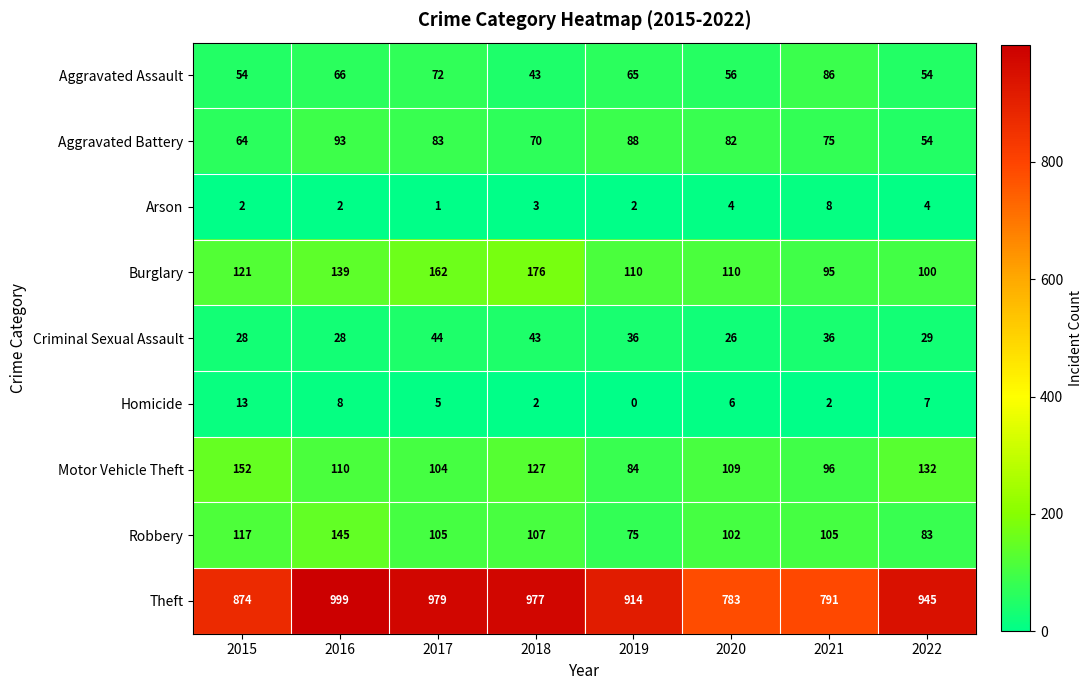

Between 2015 and 2019, which series saw the biggest shift?

Motor Vehicle Theft